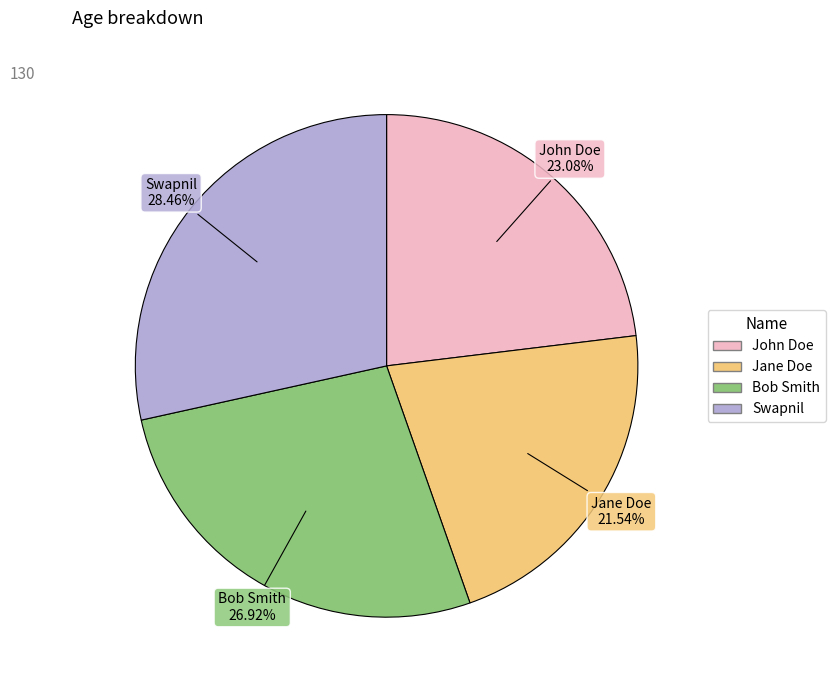

How many segments does this pie chart have?

4